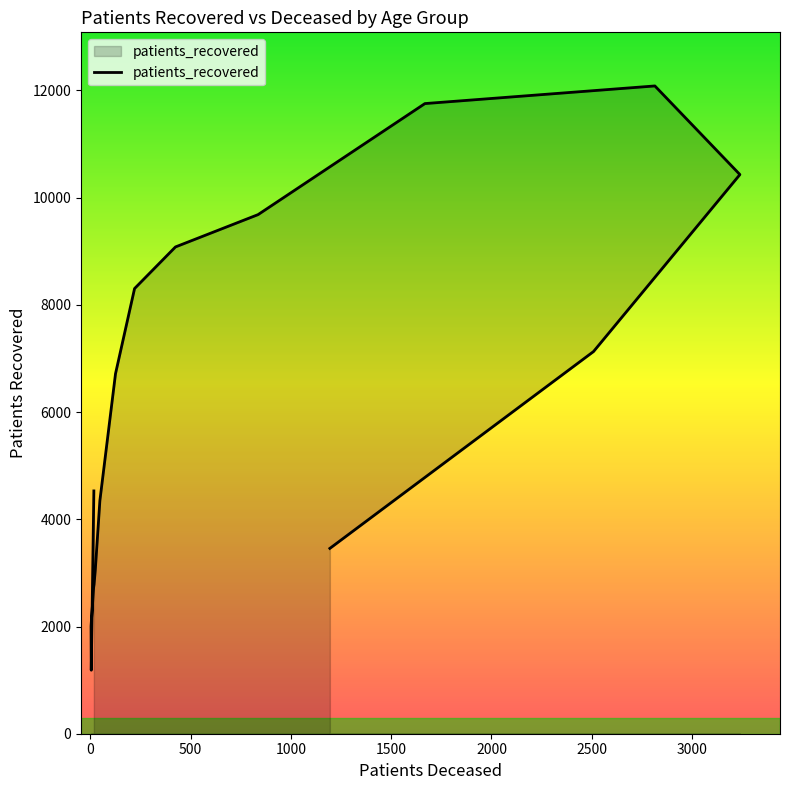

What is the value of the 4th point from the left?

2733